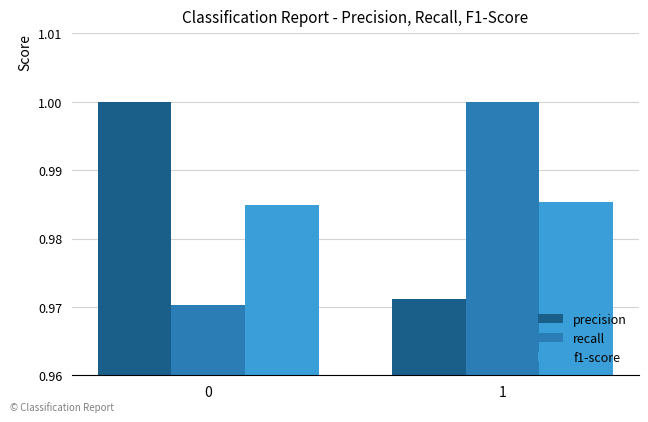

The value of recall at 1 is 1.0. True or false?

True